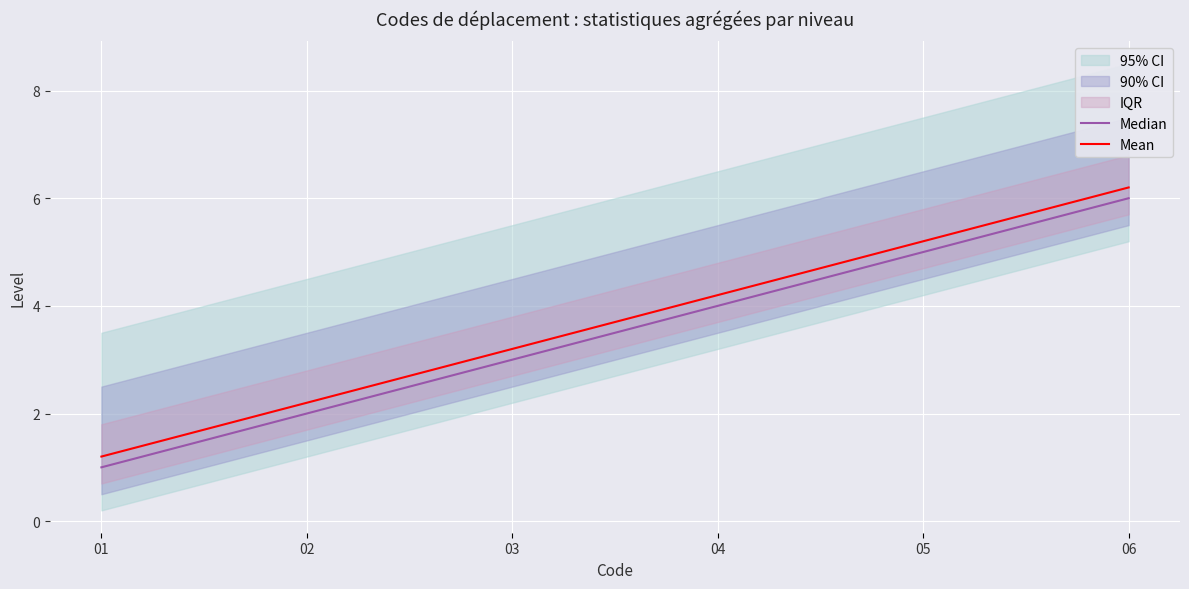

What is the minimum value for Median?

1.0